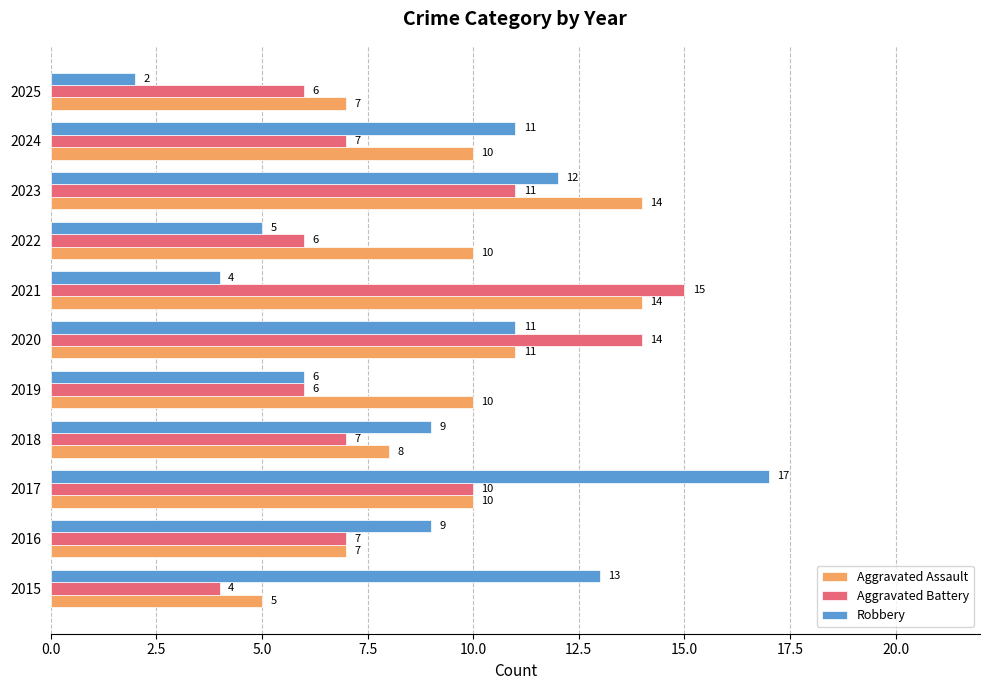

At how many categories does at least one series exceed 8?

10